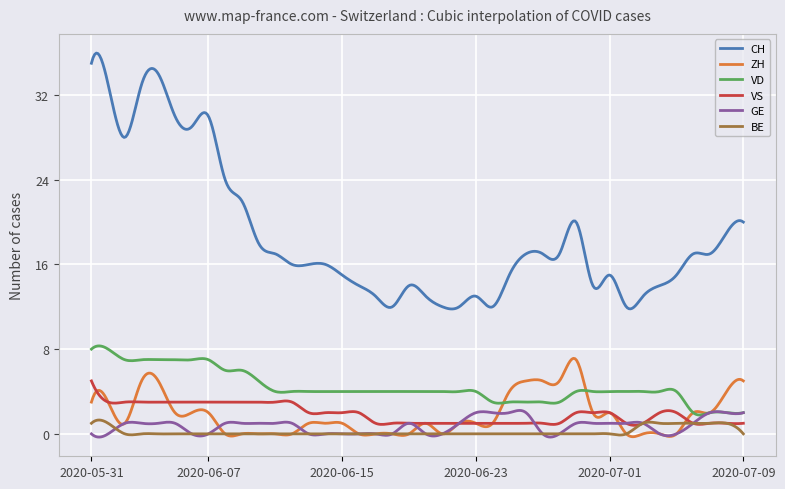

What is the maximum value shown in the chart?

36.0